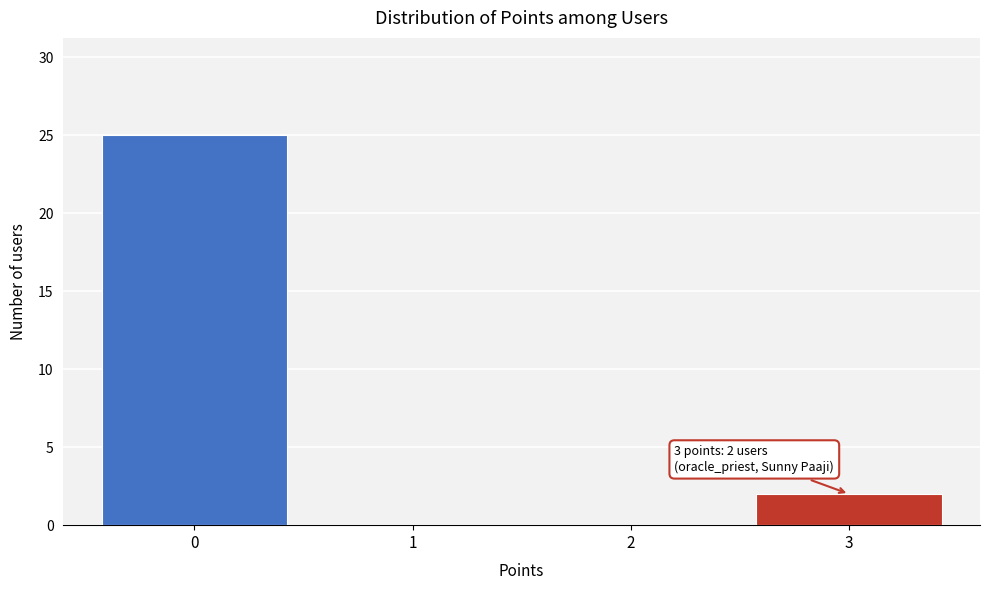

Reading left to right, list all the values displayed in this chart.

0=25	1=0	2=0	3=2